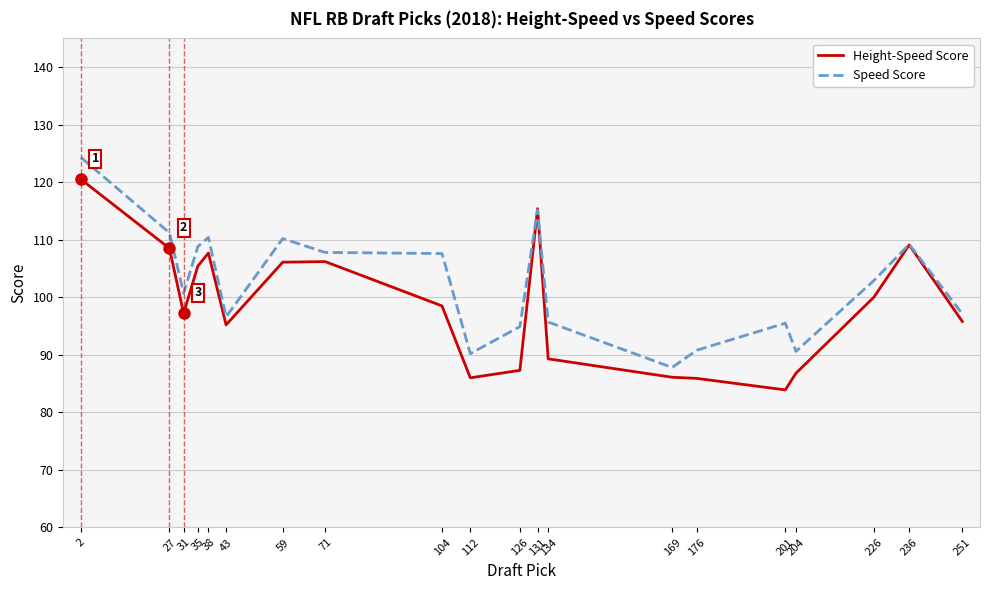

Which category has the lowest value in the Speed Score series?

169